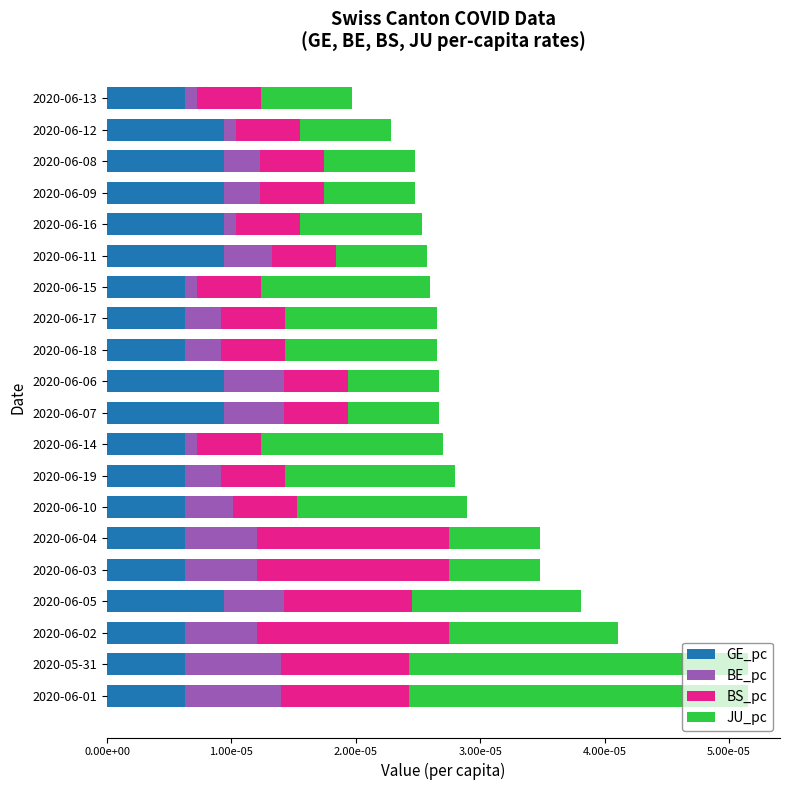

What are all the series names shown in the legend?

GE_pc, BE_pc, BS_pc, JU_pc